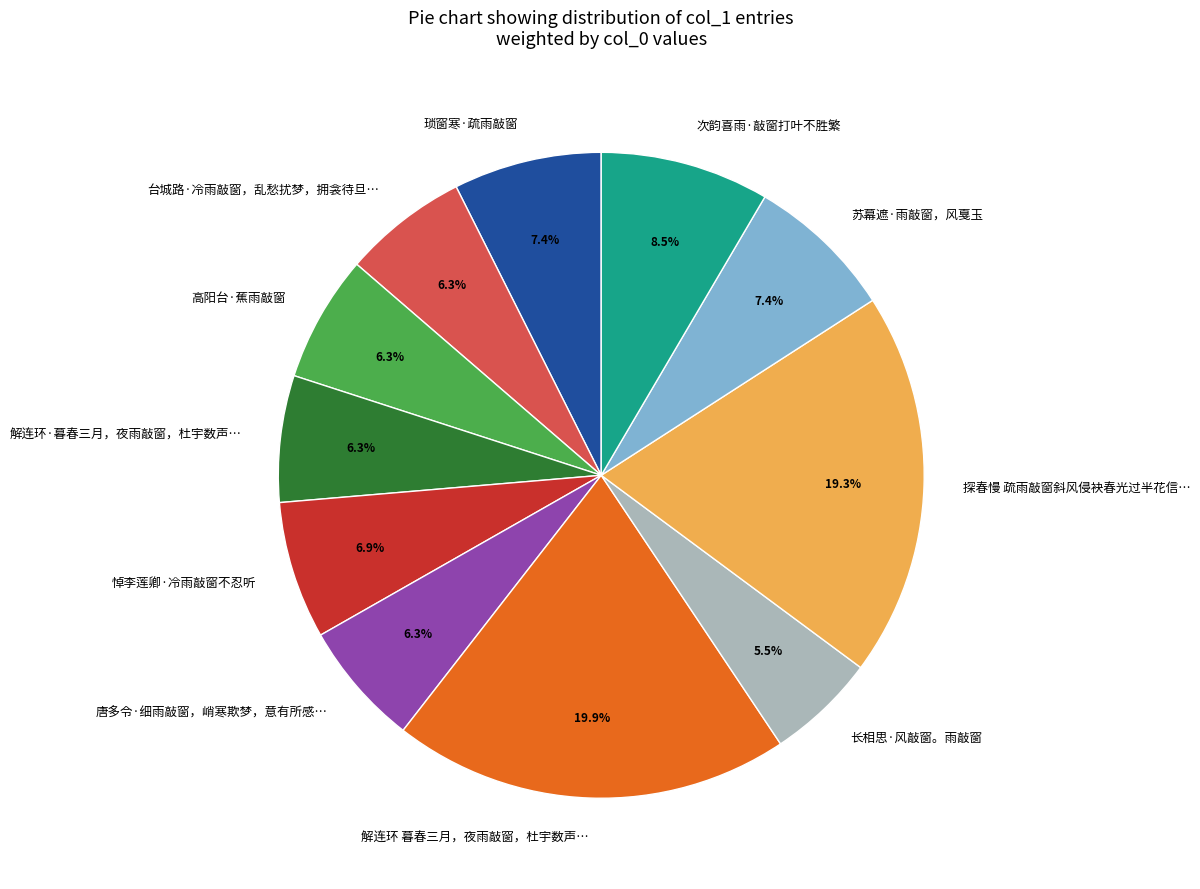

Which category has the biggest portion of the pie?

解连环 暮春三月，夜雨敲窗，杜宇数声…